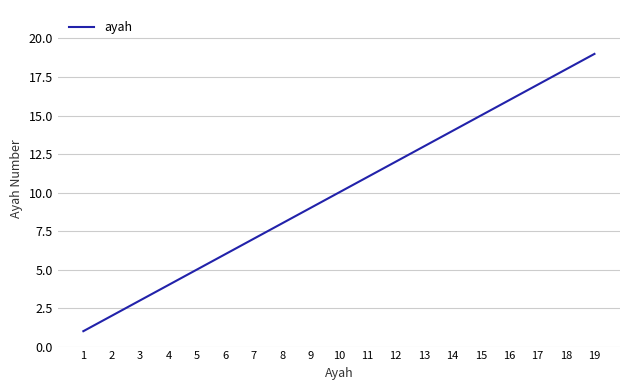

What is the difference between the maximum and minimum values?

18